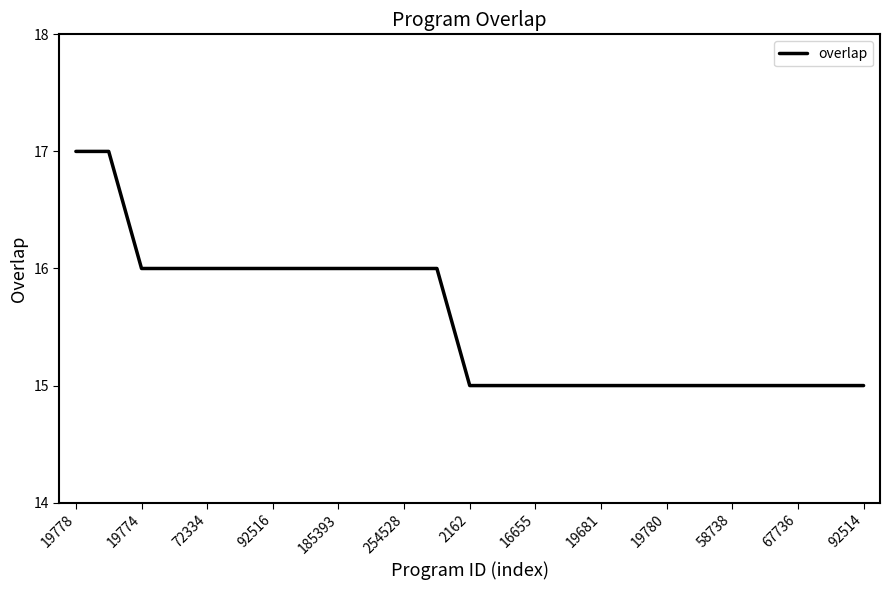

What is the smallest value displayed?

15